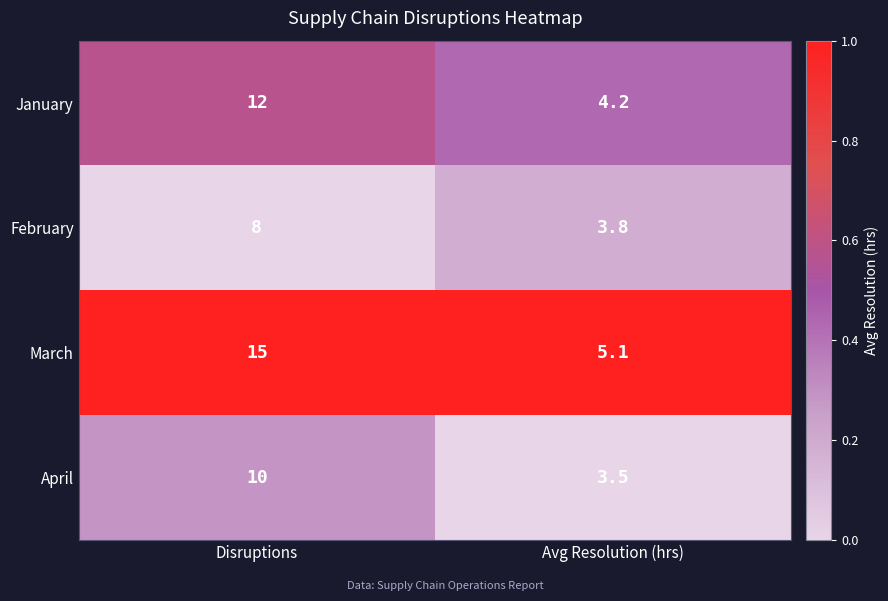

The March series shows 5.1 at Avg Resolution (hrs). True or false?

True